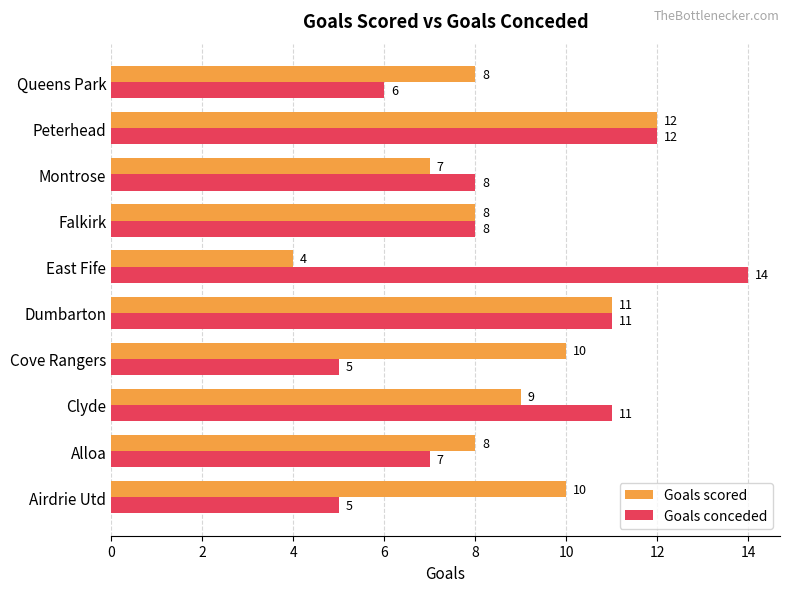

What is the approximate value of Goals conceded at Clyde?

11